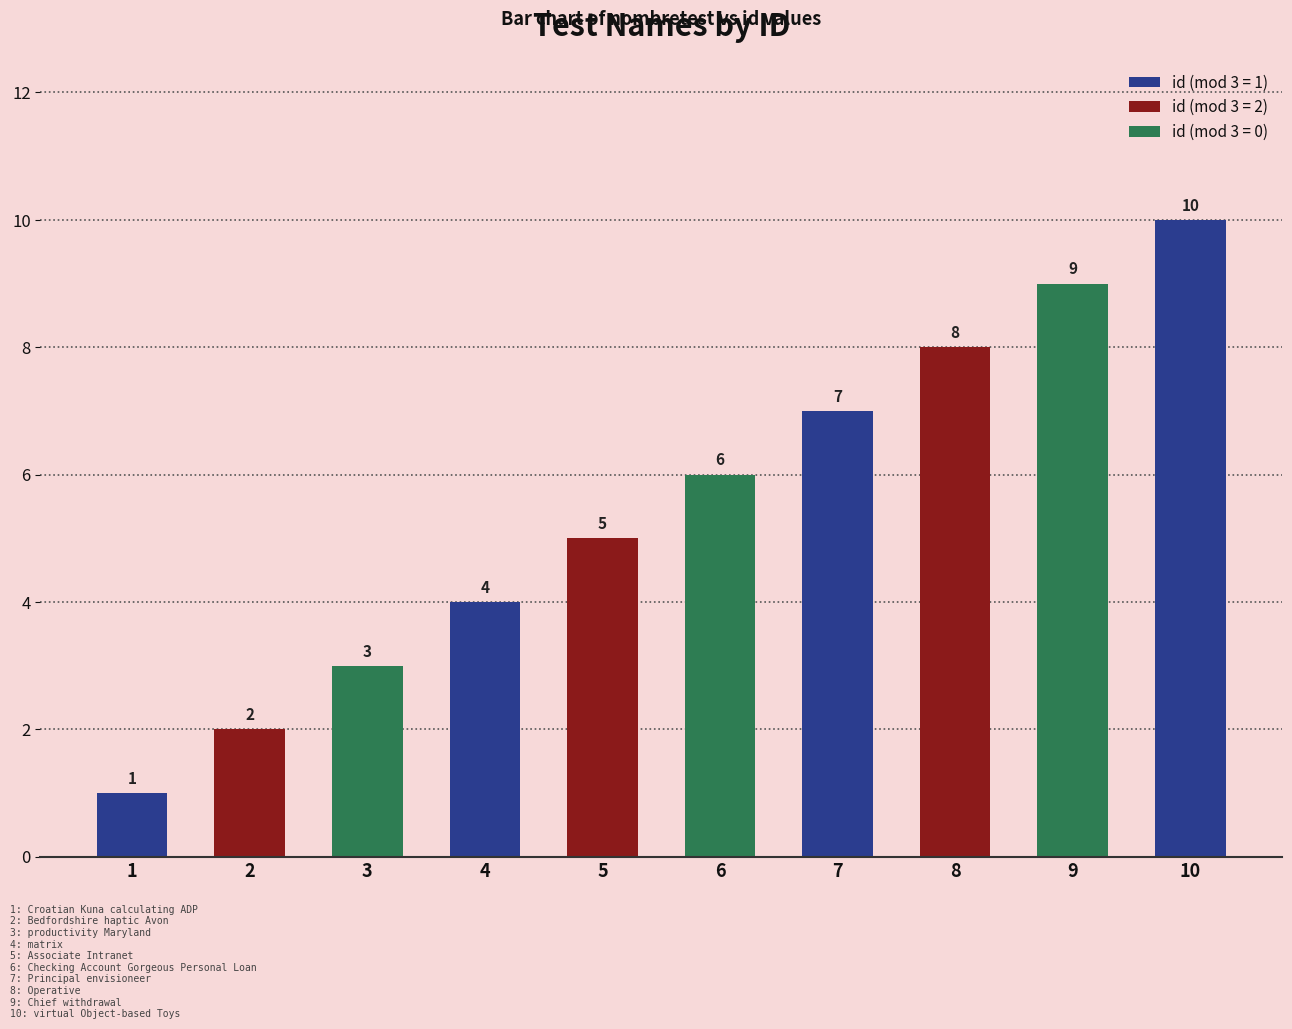

Rank the categories by value from lowest to highest.

1, 2, 3, 4, 5, 6, 7, 8, 9, 10